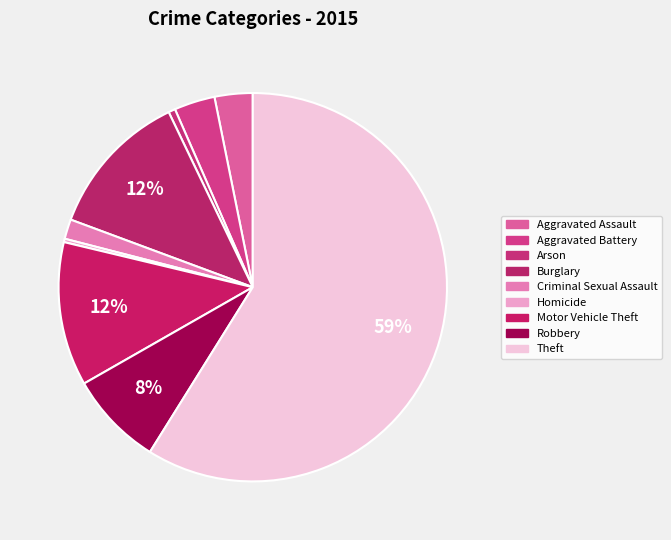

How many slices are in this pie chart?

9